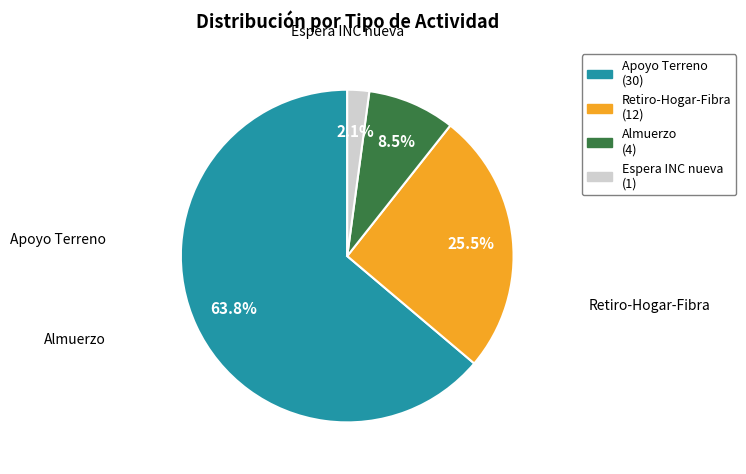

Approximately how many times larger is the value at Apoyo Terreno compared to Retiro-Hogar-Fibra?

2.5